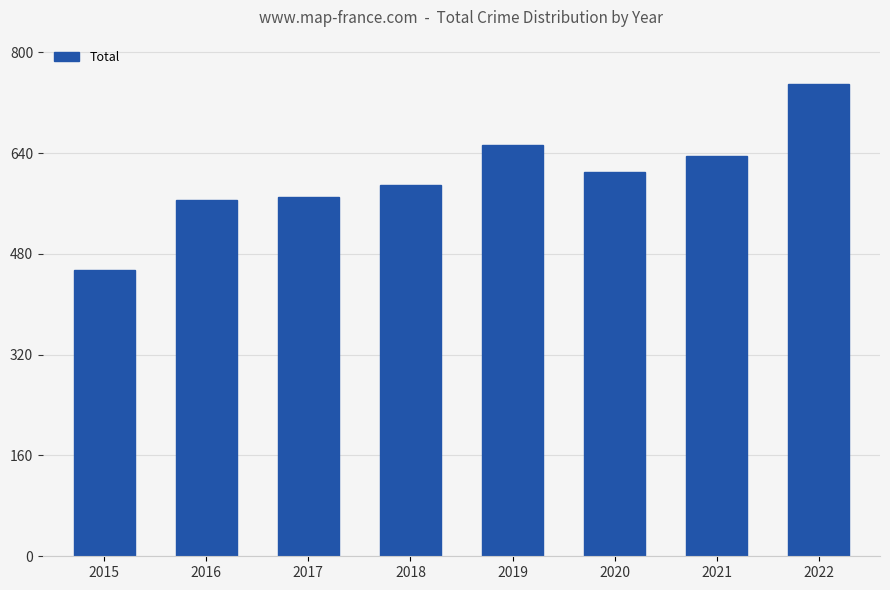

The value at 2015 is 675. True or false?

False